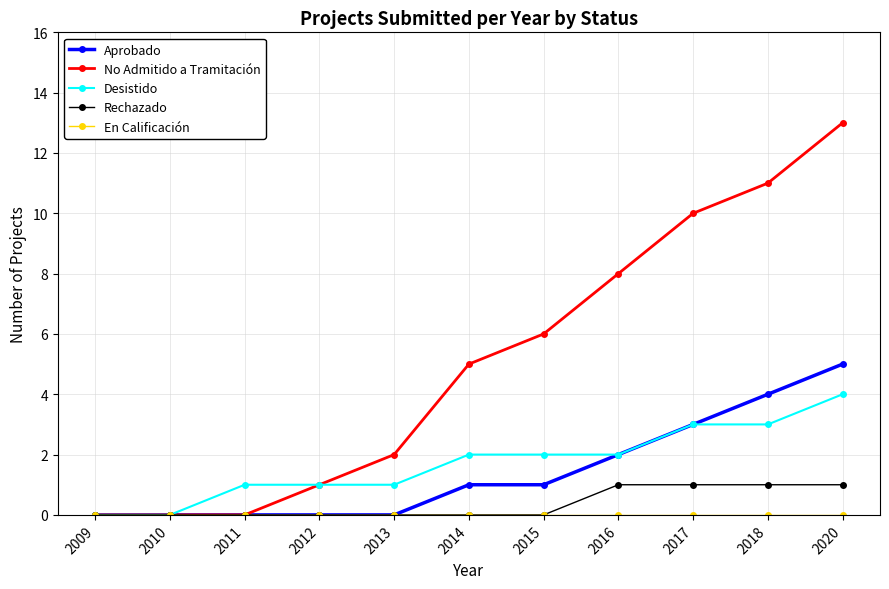

What value does the No Admitido a Tramitación series have at 2014?

5